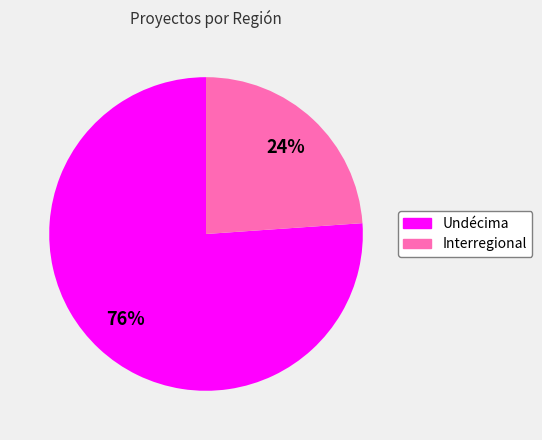

How many slices are in this pie chart?

2